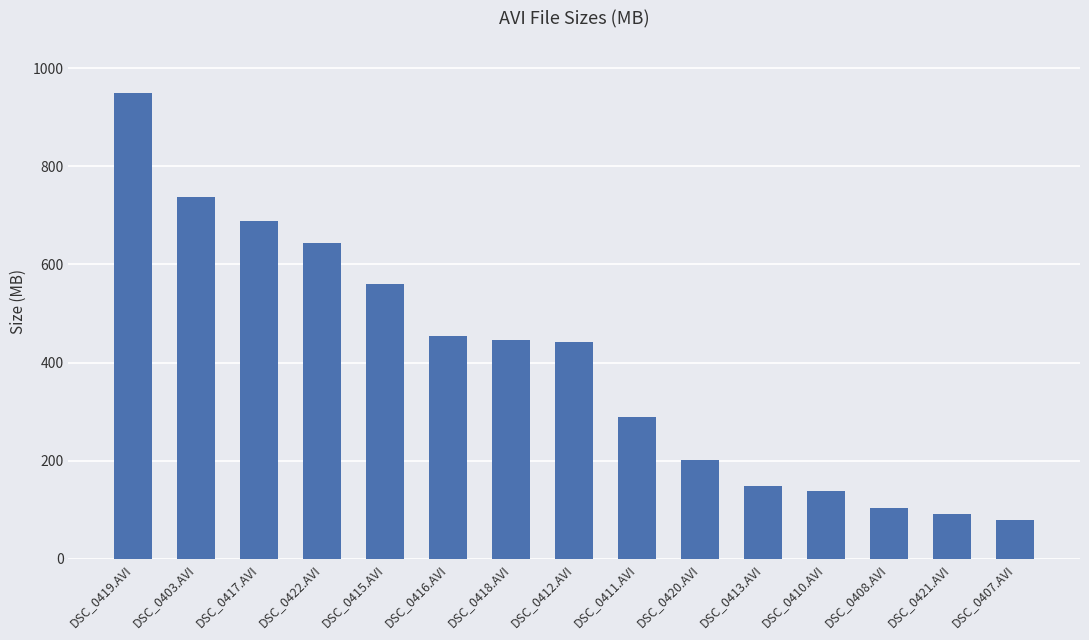

What is the sum of the values at DSC_0410.AVI and DSC_0421.AVI?

229.8